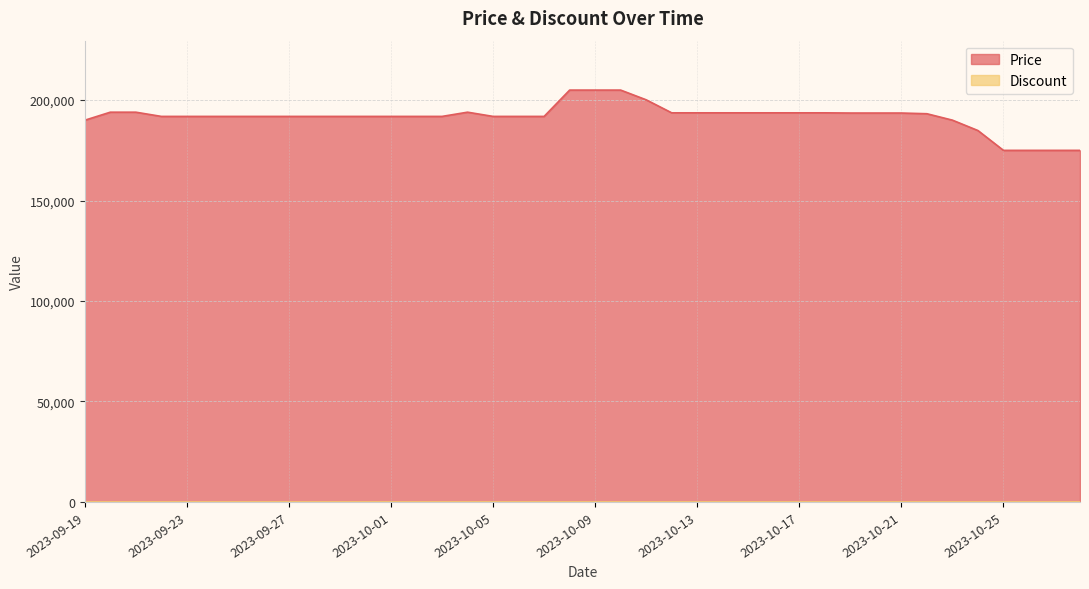

Where is the data nearest to the value 190000?

2023-09-19